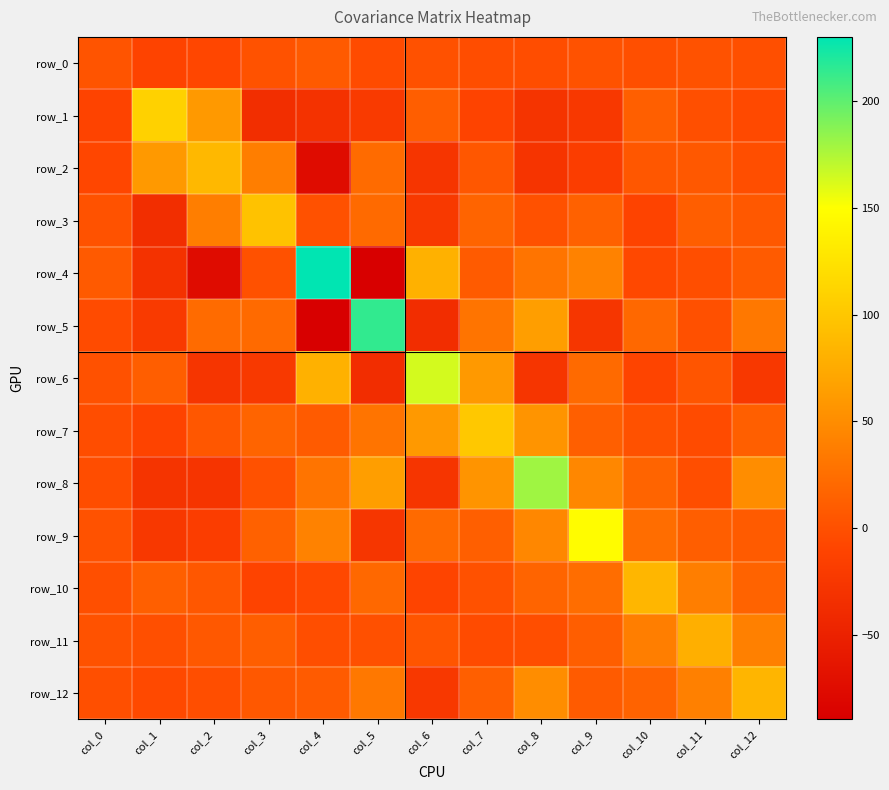

The row_6 series shows -8.6 at col_12. True or false?

False